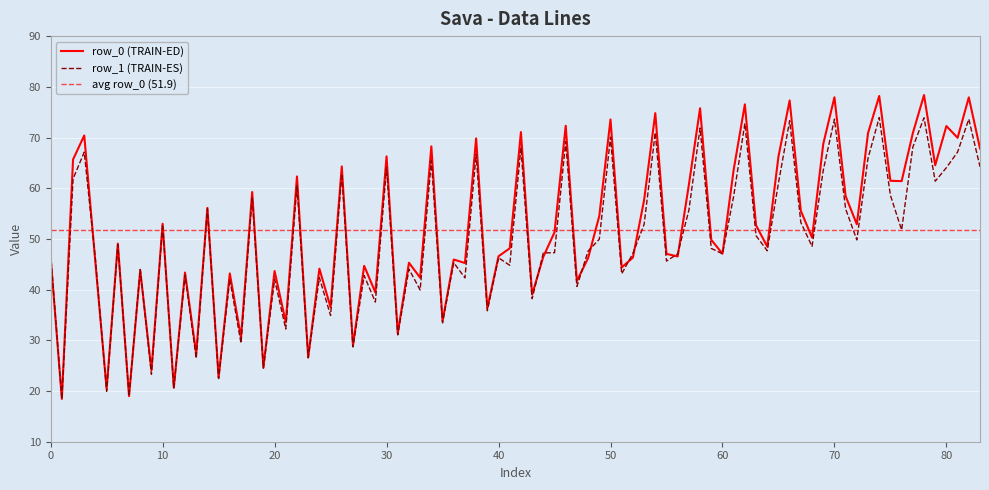

What is the highest value of the row_0 (TRAIN-ED) series?

78.4